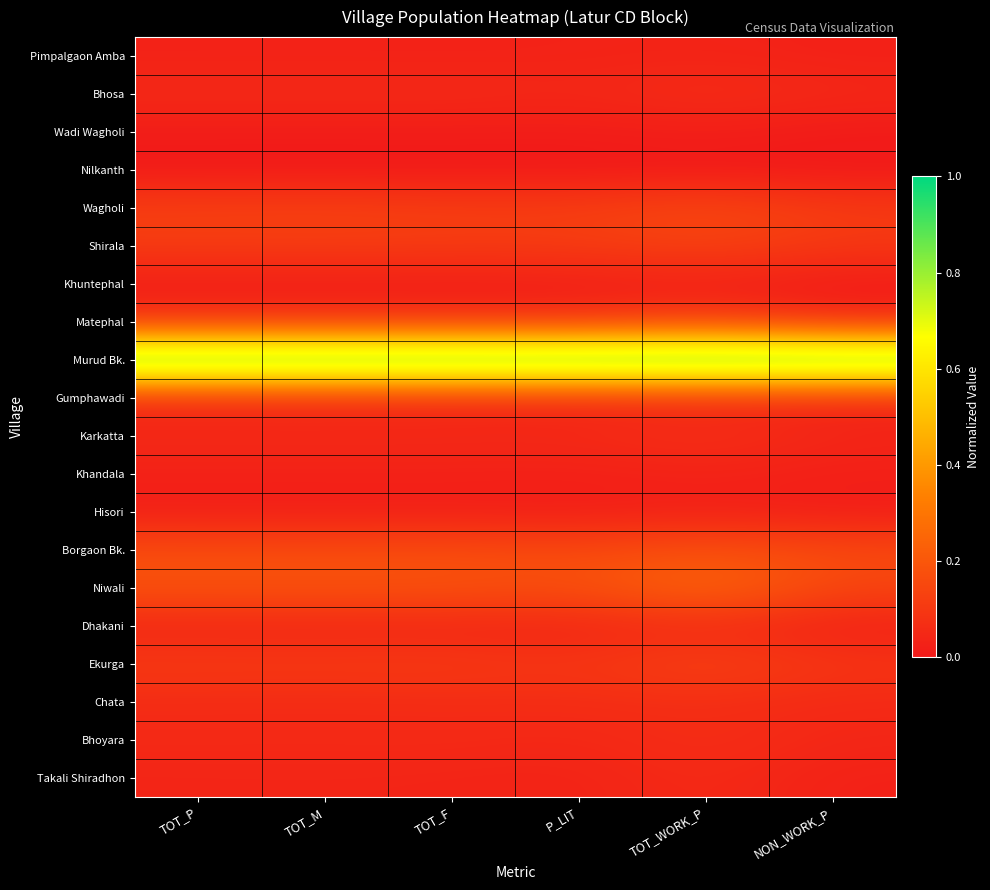

What is the greatest value displayed?

1.0